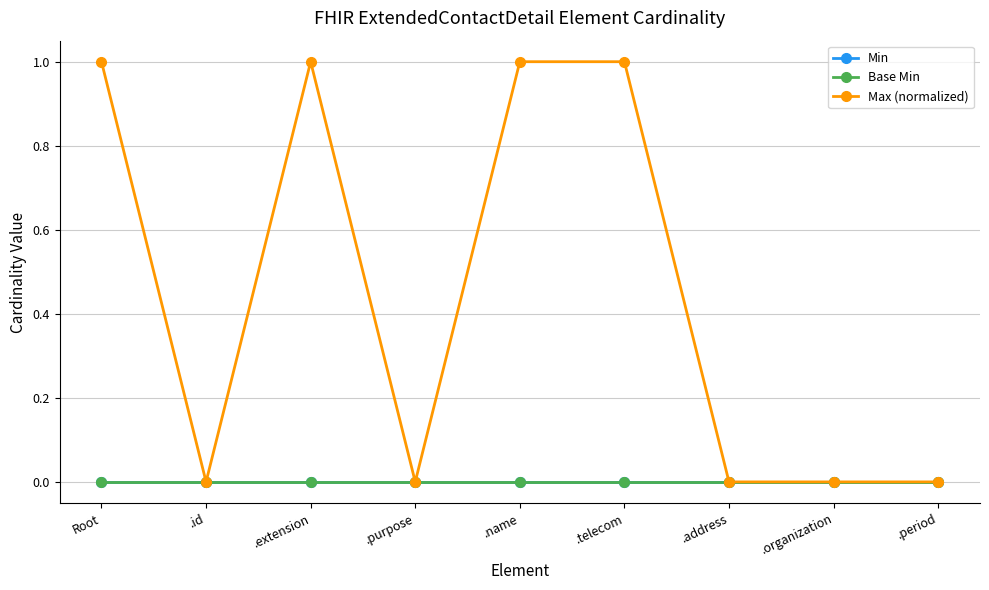

Does the chart have visible grid lines?

Yes